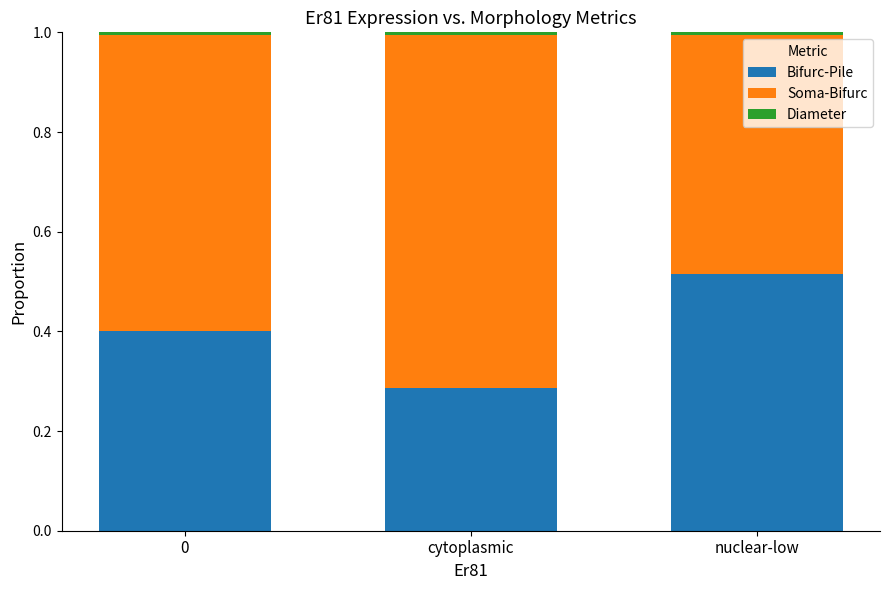

Is it true that Bifurc-Pile equals 0.2 at 0?

False